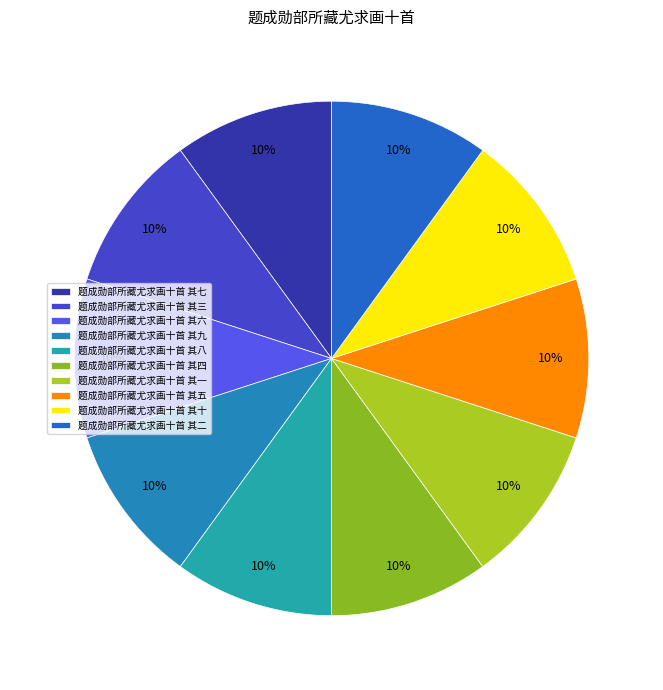

Does 题成勋部所藏尤求画十首 其九 account for over 50% of the chart?

No